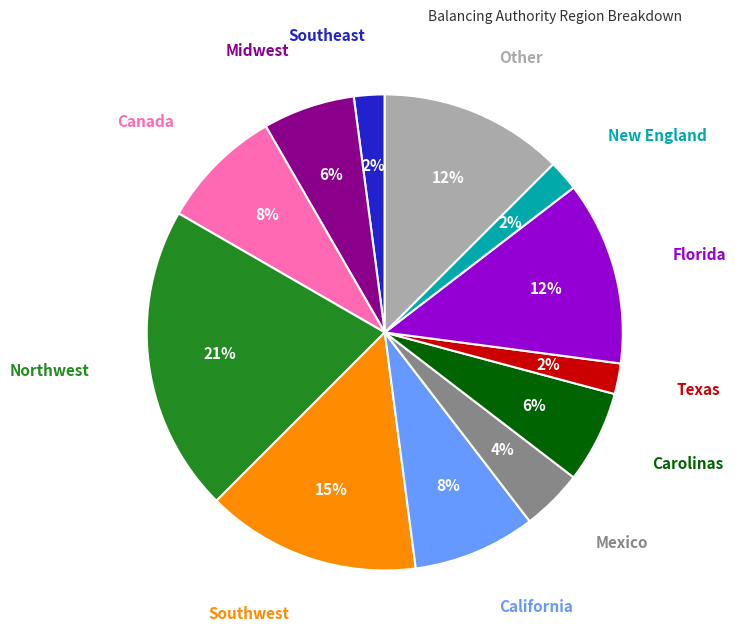

To the nearest percent, what is the average slice percentage?

8%